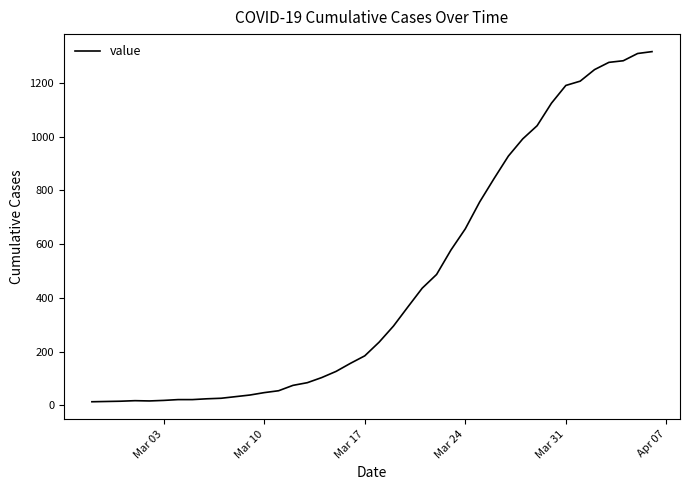

What is the greatest value displayed?

1317